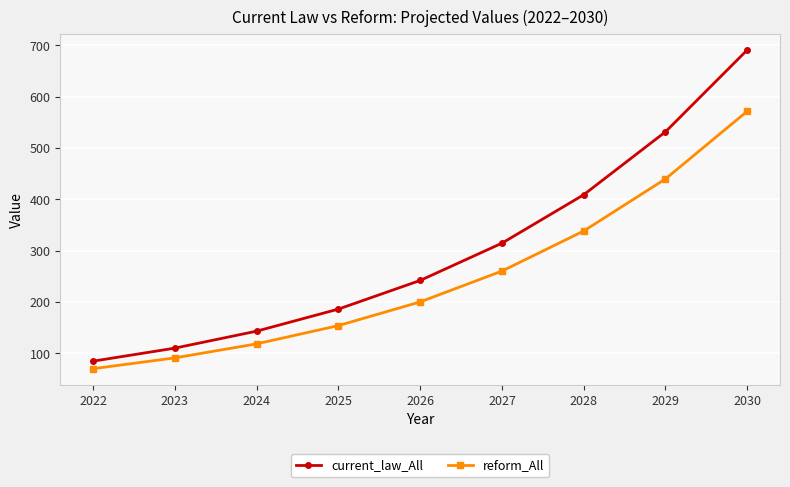

True or false: reform_All and current_law_All intersect in this chart.

False